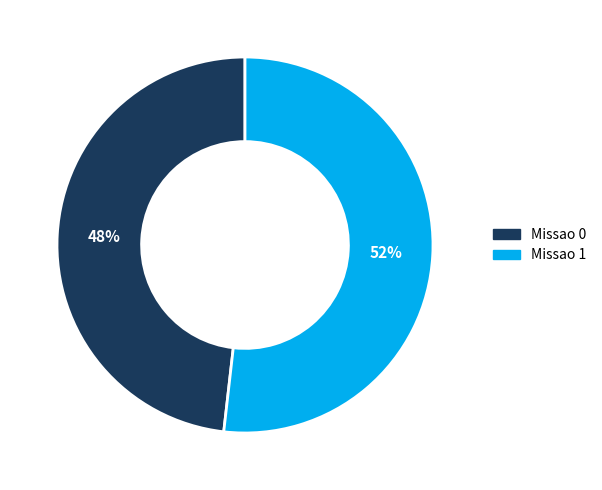

Combined, do Missao 0 and Missao 1 account for over 50%?

Yes